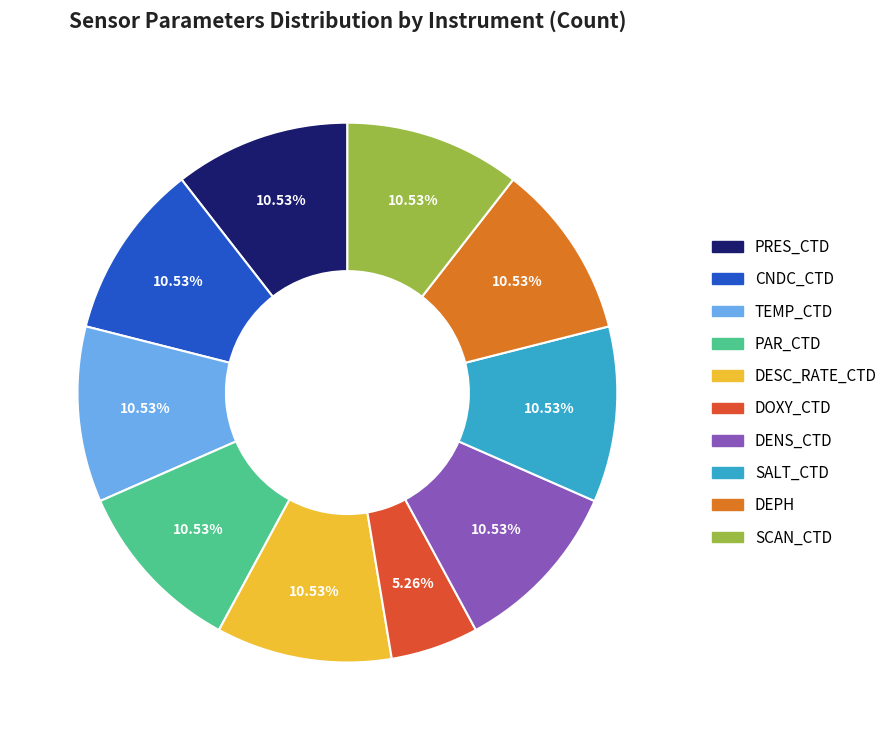

What is the smallest slice in the pie chart?

DOXY_CTD